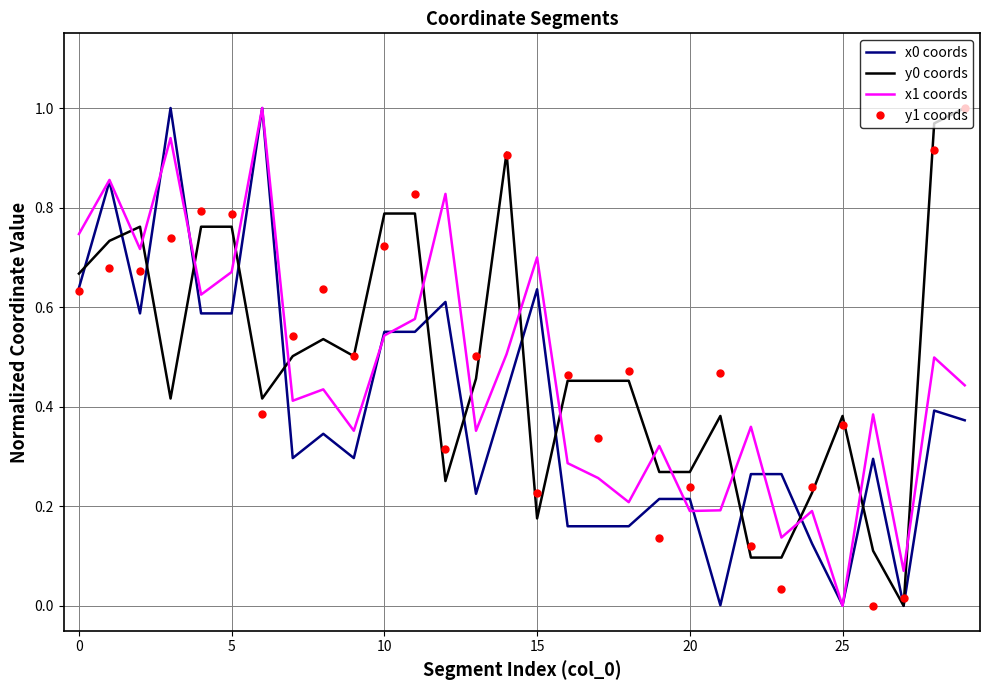

True or false: x1 coords and y0 coords intersect in this chart.

True